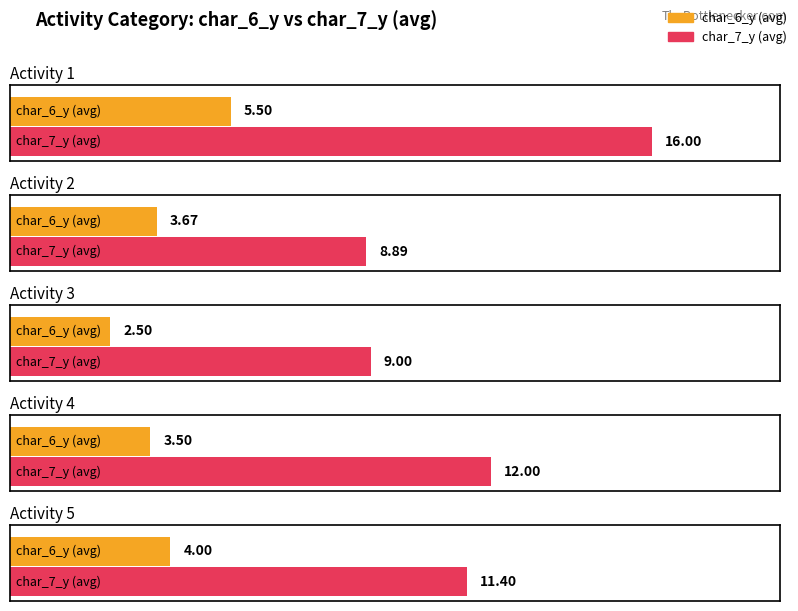

Which series changed the most between 2 and 1?

char_7_y